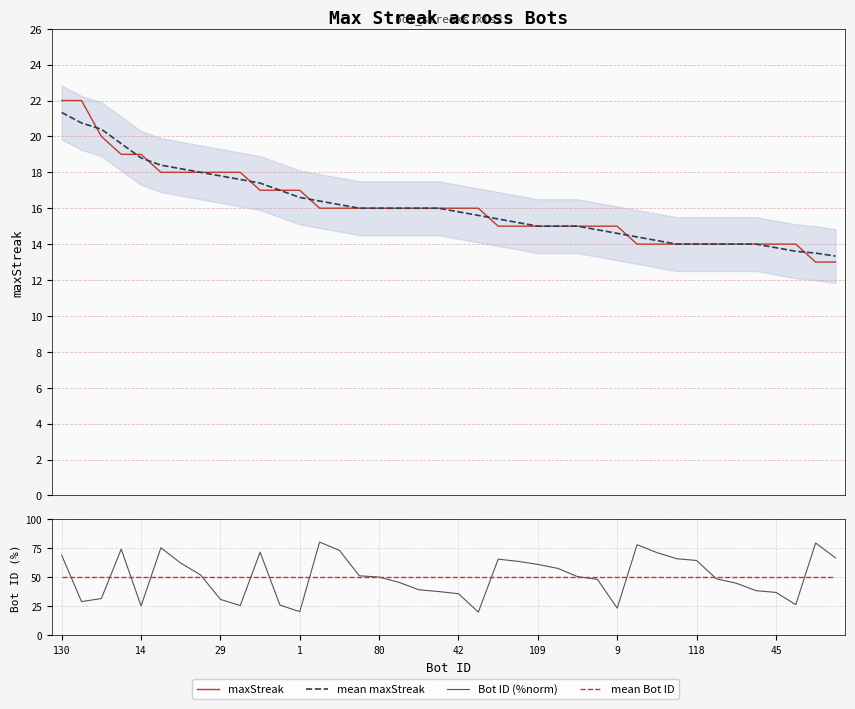

Where is maxStreak nearest to the value 17?

10